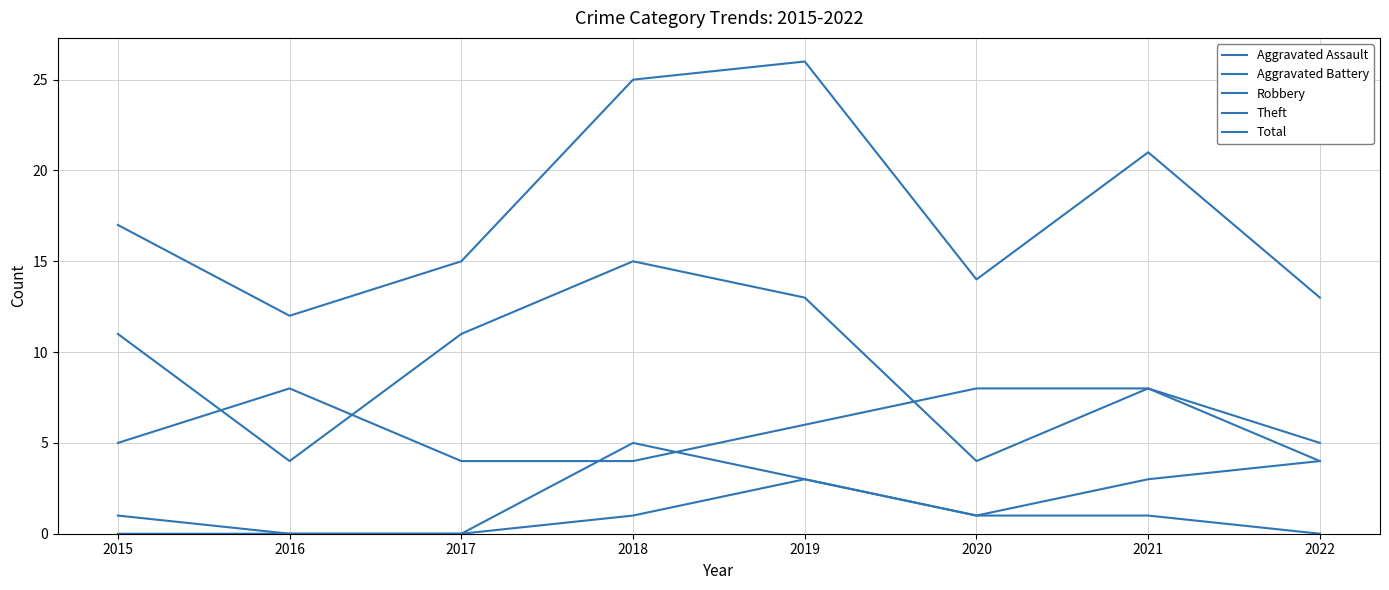

How many lines are shown in the chart?

5